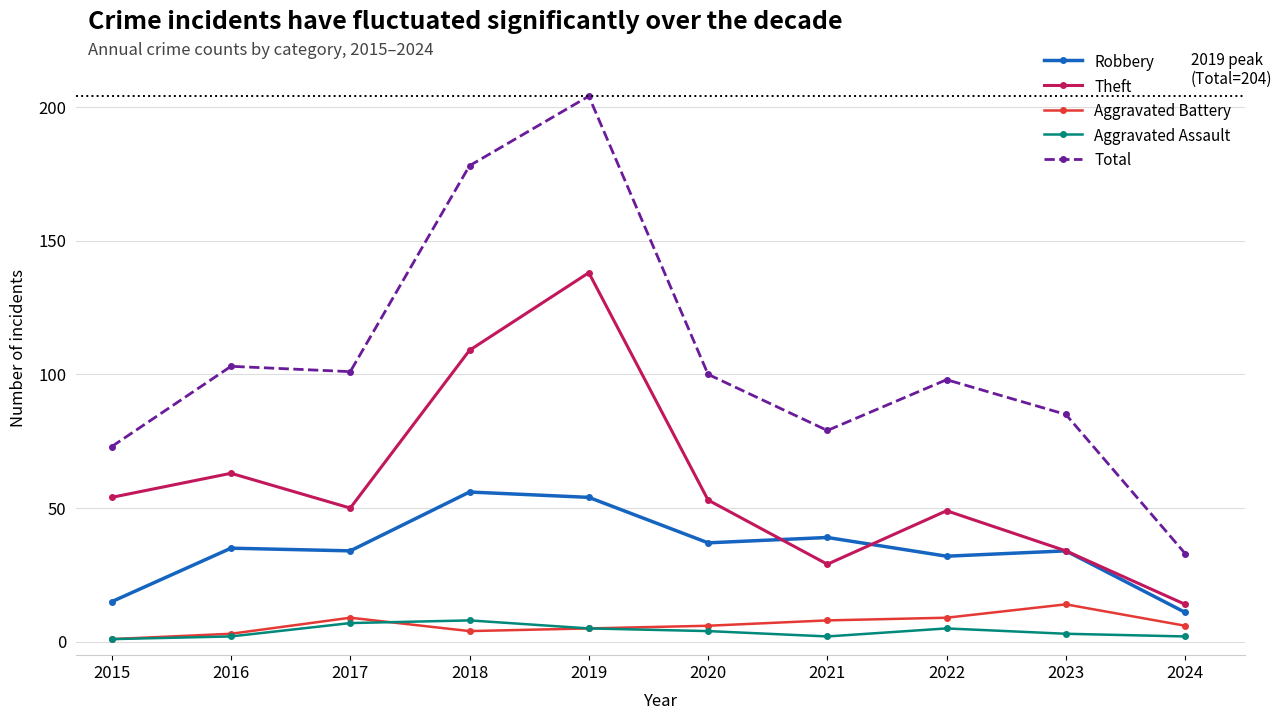

Which series has the widest spread of values?

Total